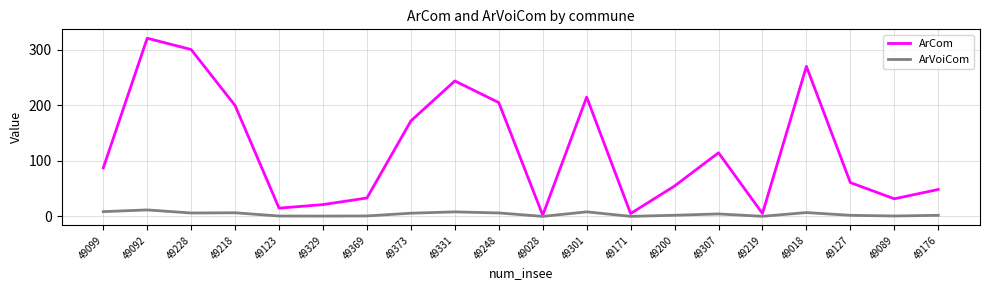

What is the greatest value displayed?

320.8